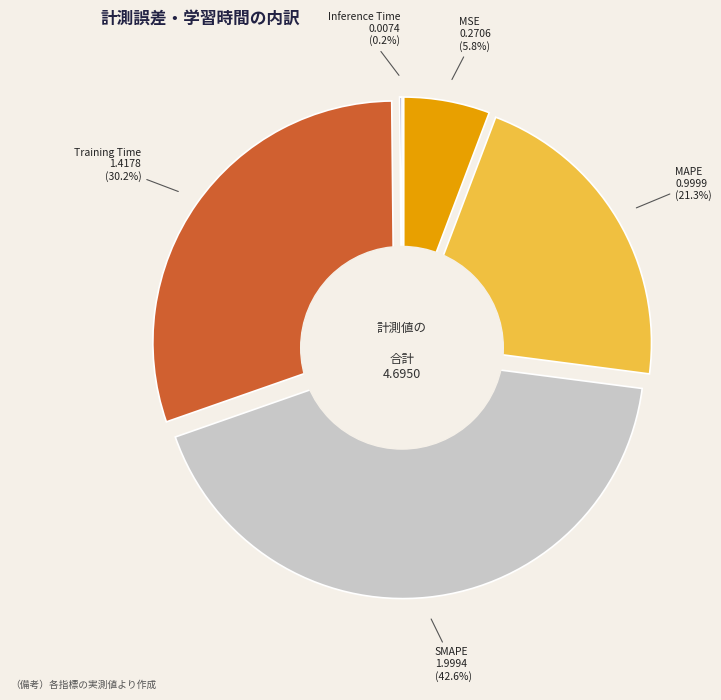

Is MAPE the majority of the pie?

No